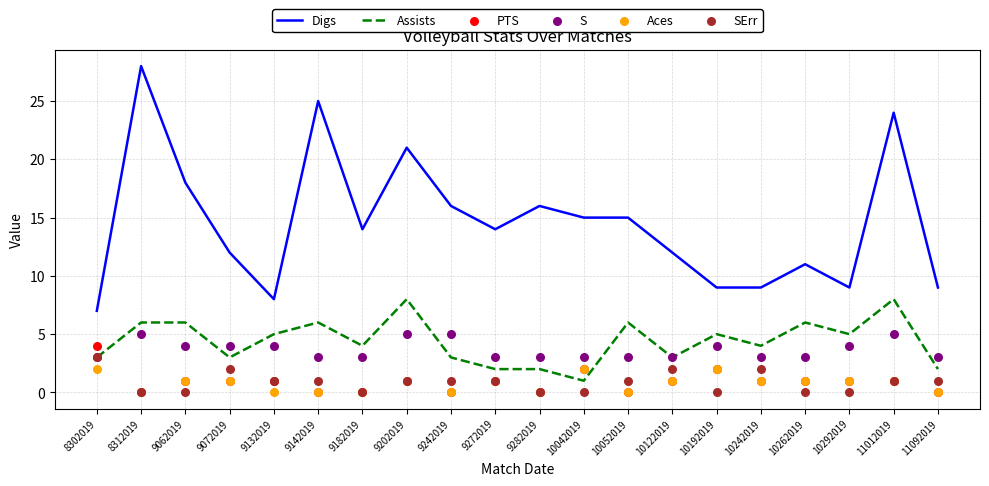

What are all the series names shown in the legend?

Digs, Assists, PTS, S, Aces, SErr